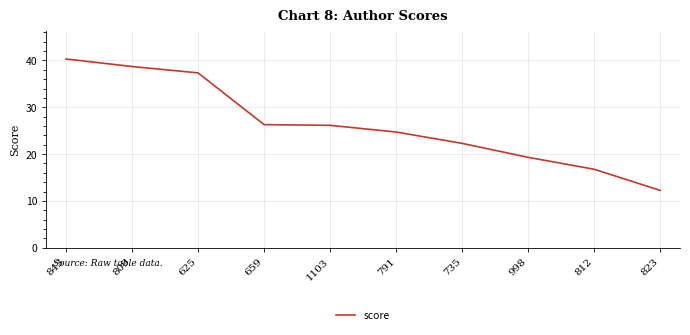

What is the maximum value shown in the chart?

40.3